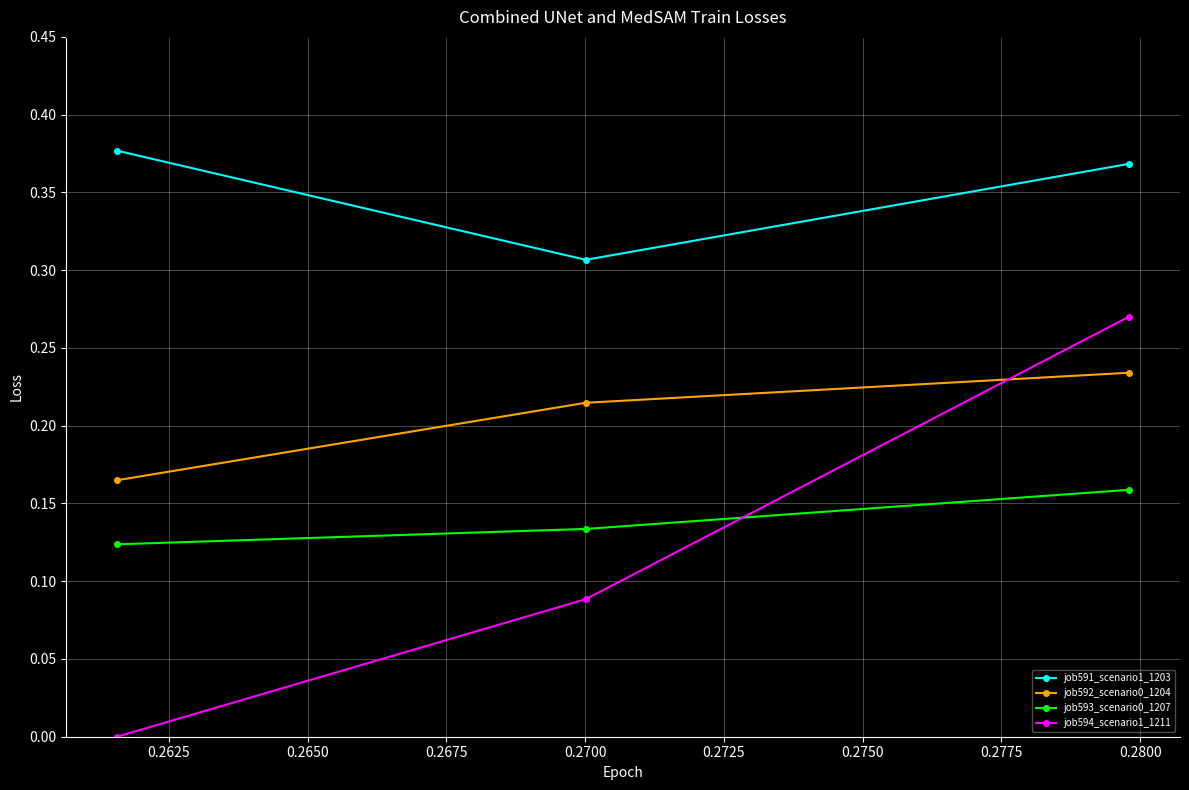

Which series has the largest total across all categories?

job591_scenario1_1203